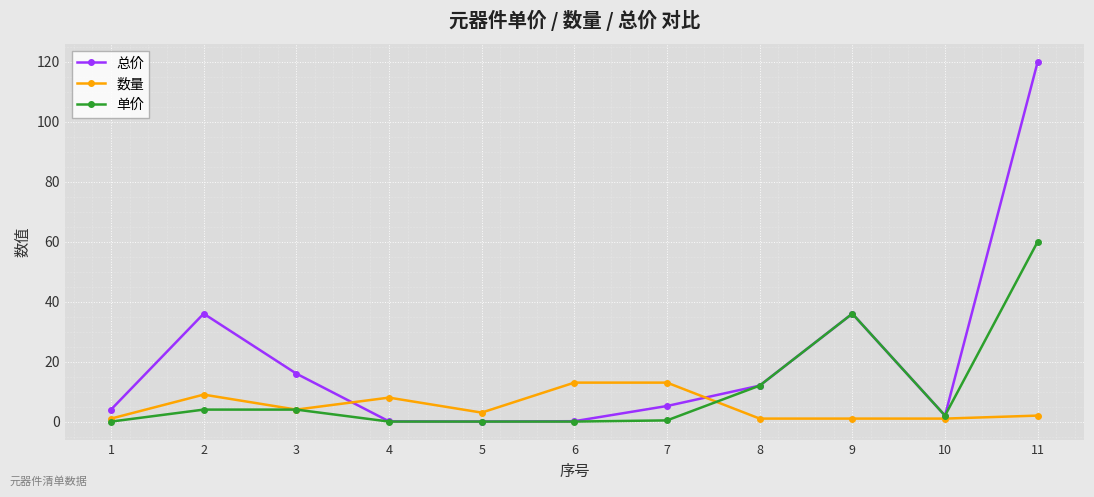

What is the value of the 单价 point at the 7th from the left?

0.4